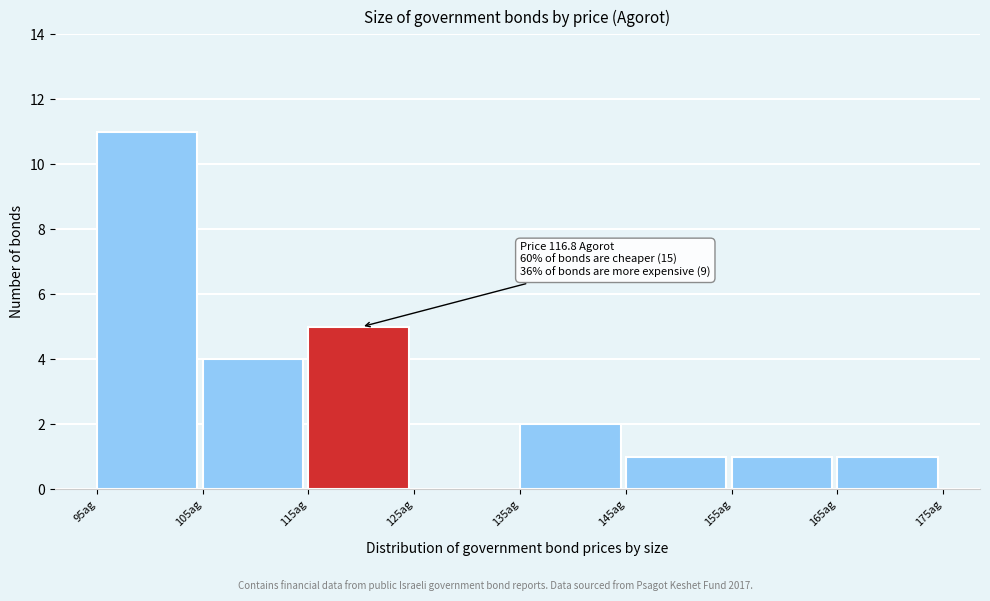

Which range on the x-axis has the tallest bar?

95 to 105